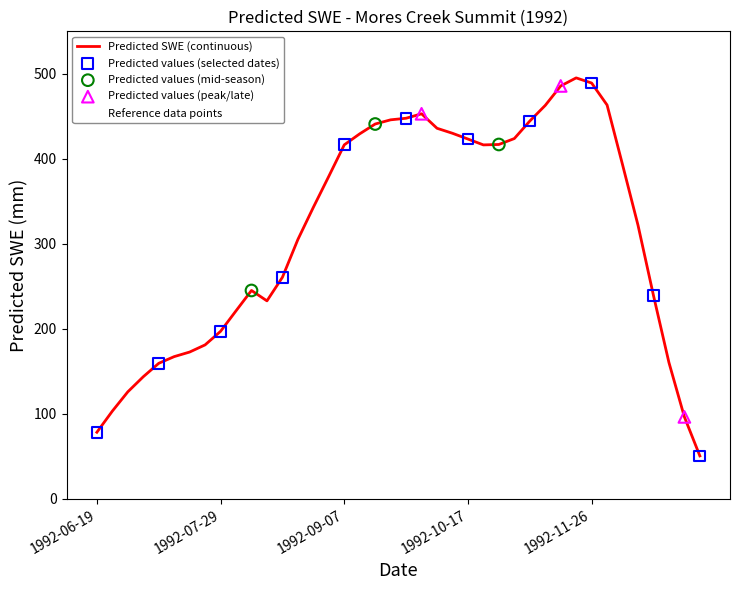

What is the minimum value shown in the chart?

50.5